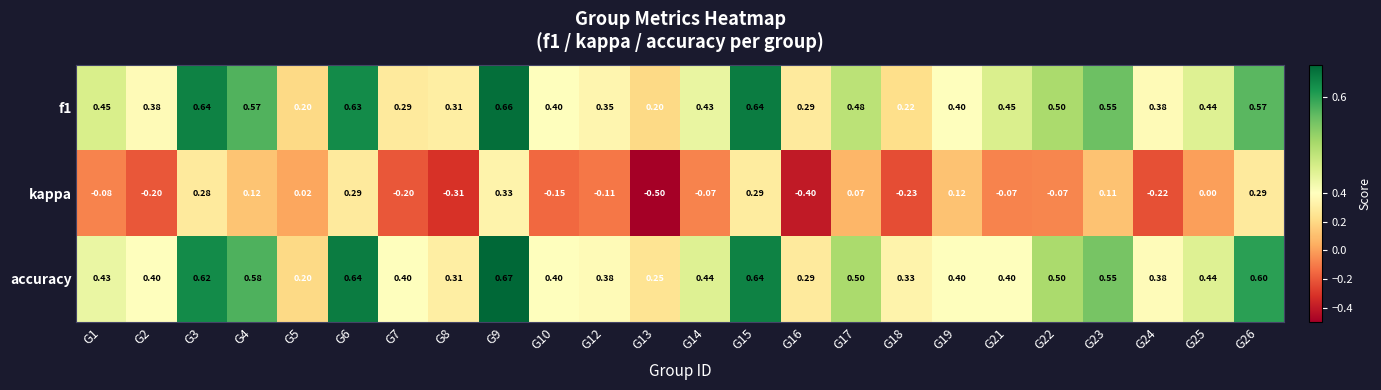

Which series has the widest spread of values?

kappa